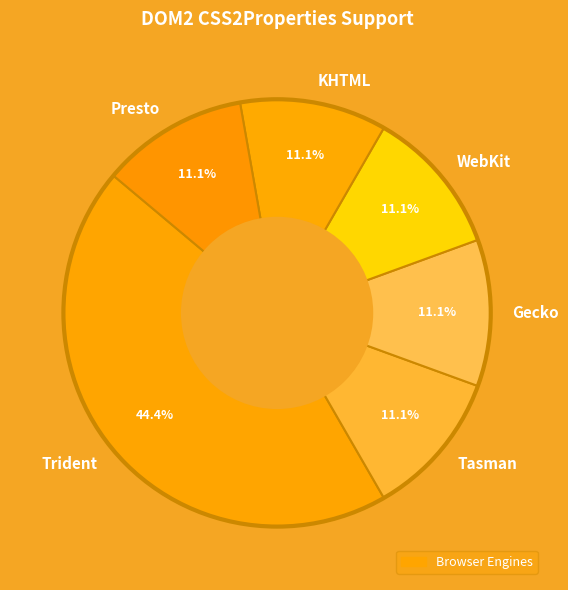

Is the sum of WebKit and Trident greater than half?

Yes